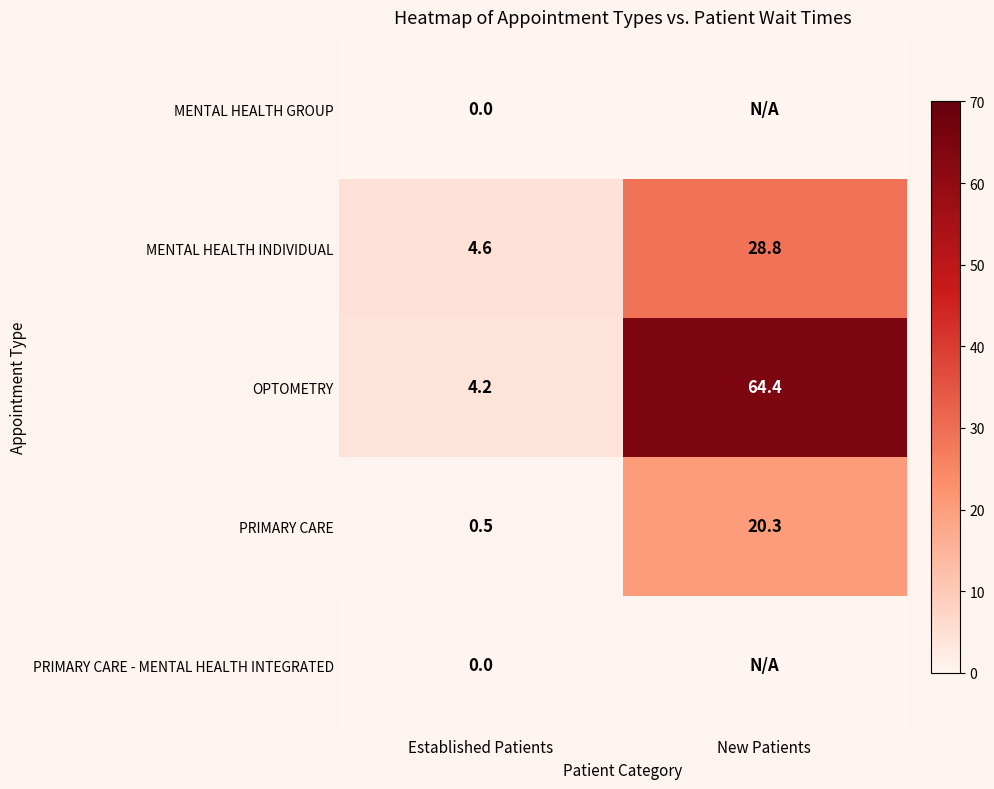

What is the sum of the PRIMARY CARE values at New Patients and Established Patients?

20.8